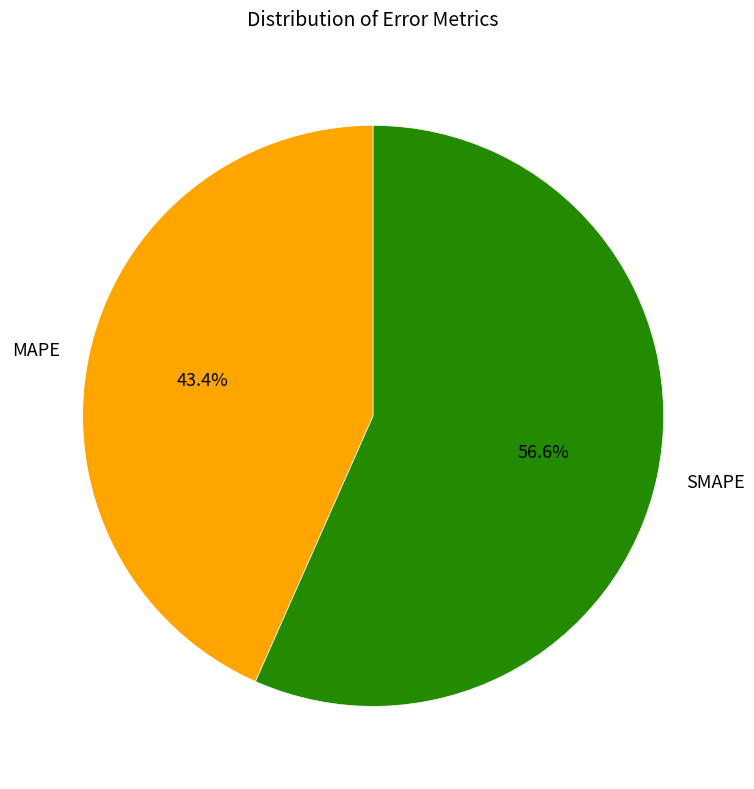

How many segments does this pie chart have?

2